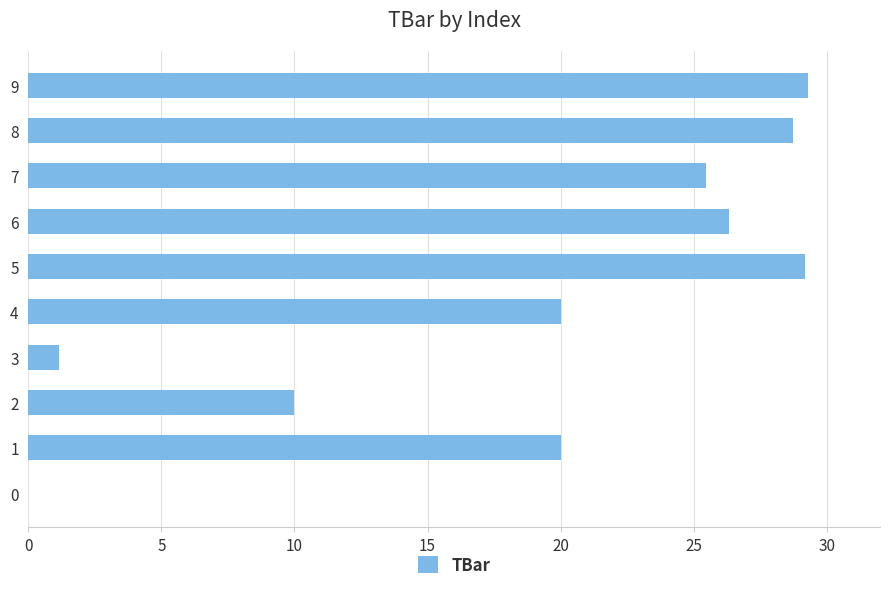

Are the bars horizontal?

Yes